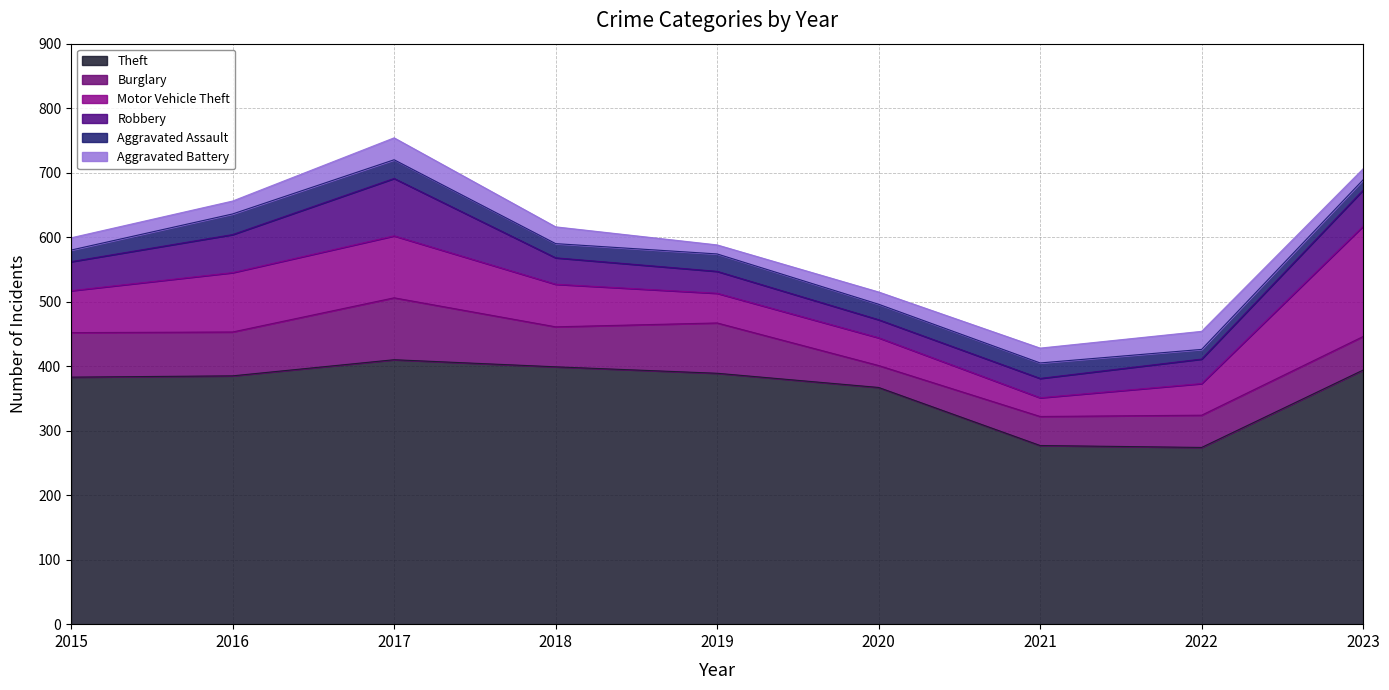

Which category has the lowest value in the Theft series?

2022